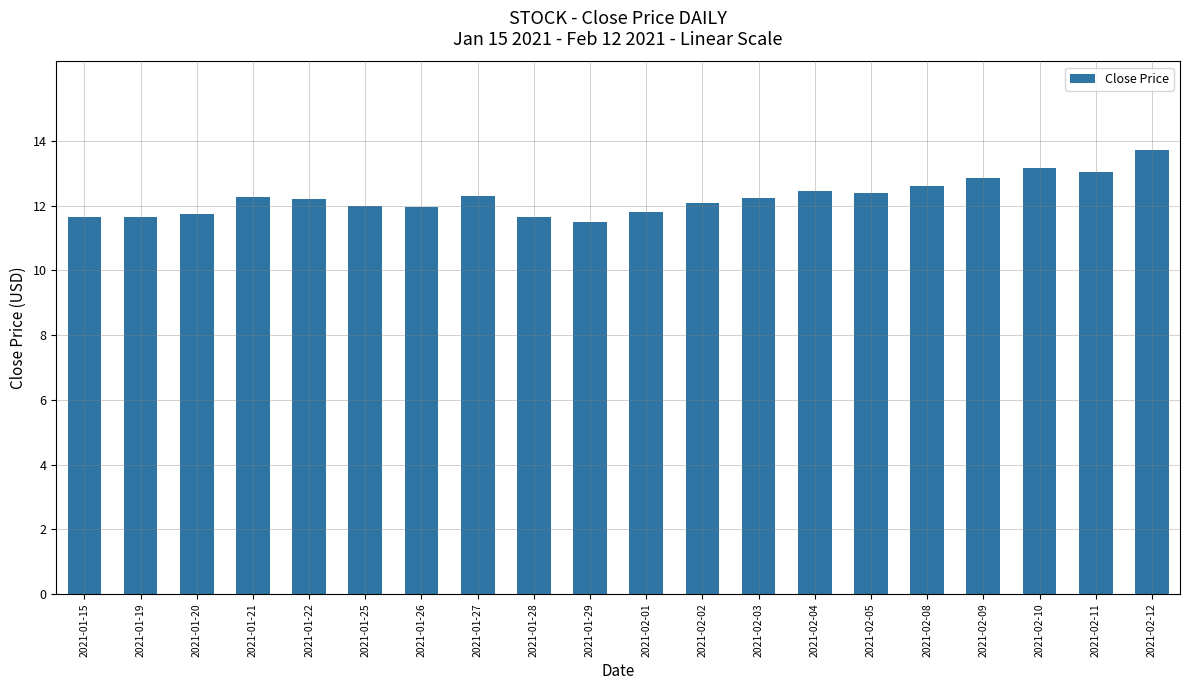

What is the difference between the values at 2021-01-28 and 2021-02-01?

0.1